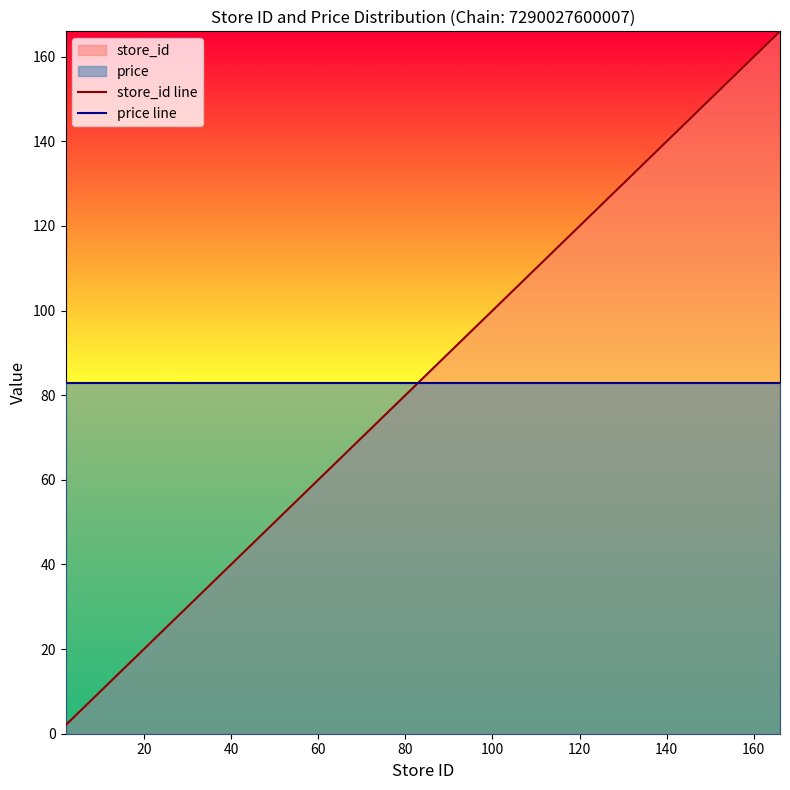

List the series in order of their peak value, lowest first.

price line, store_id line